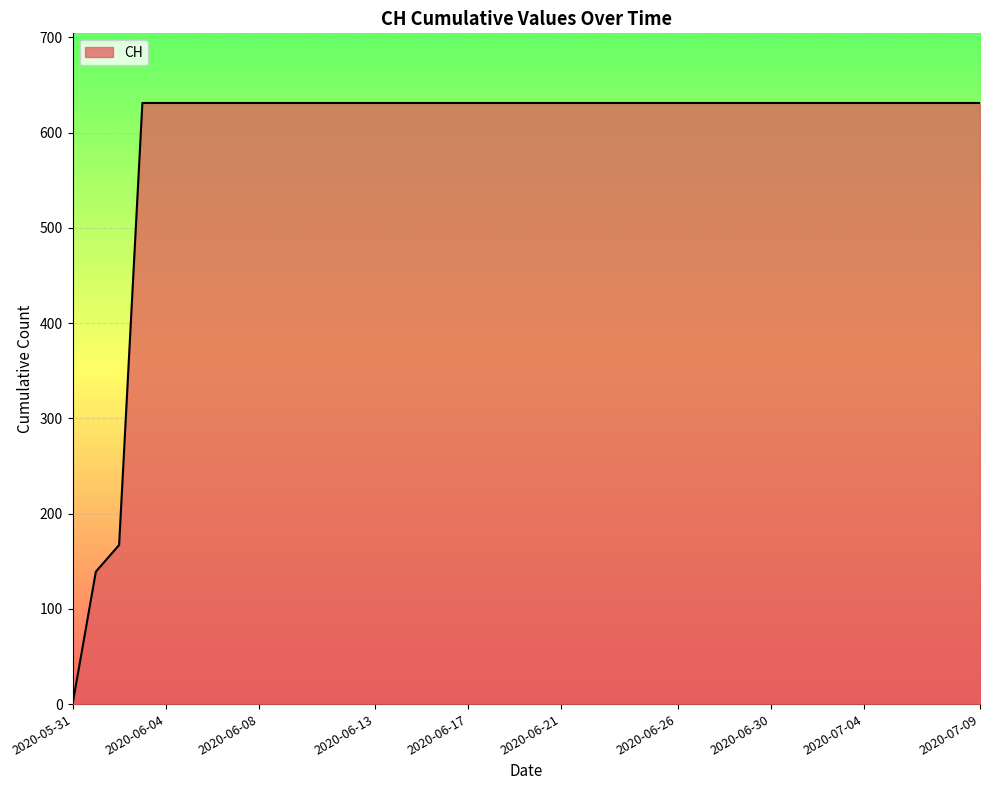

What is the difference between the maximum and minimum values?

631